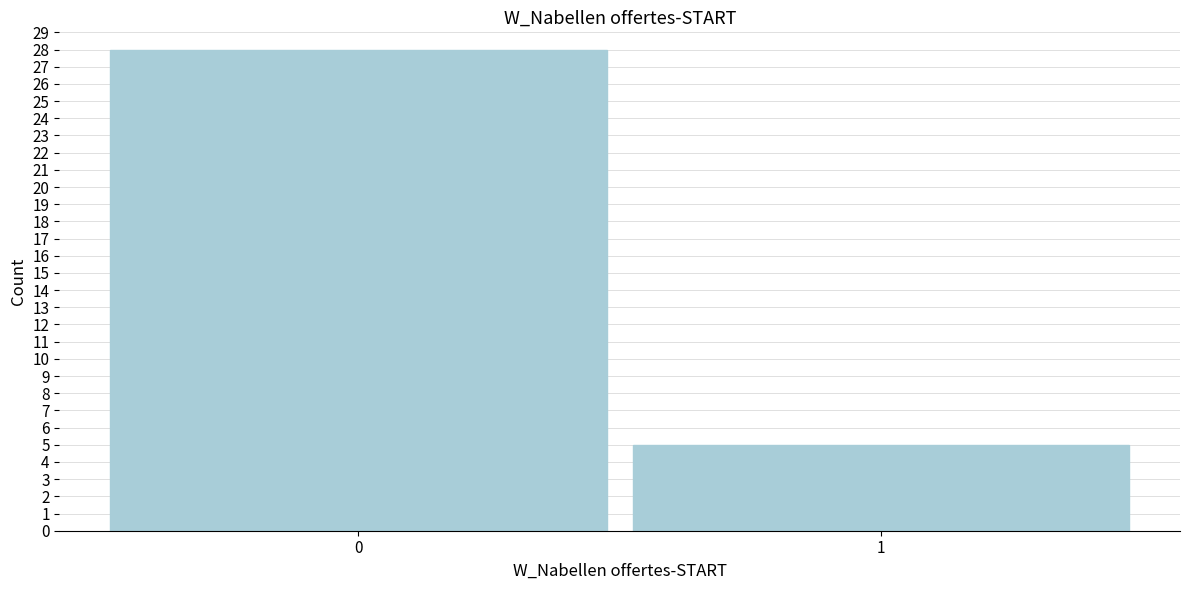

Reading left to right, transcribe all the data shown in this chart.

28	5